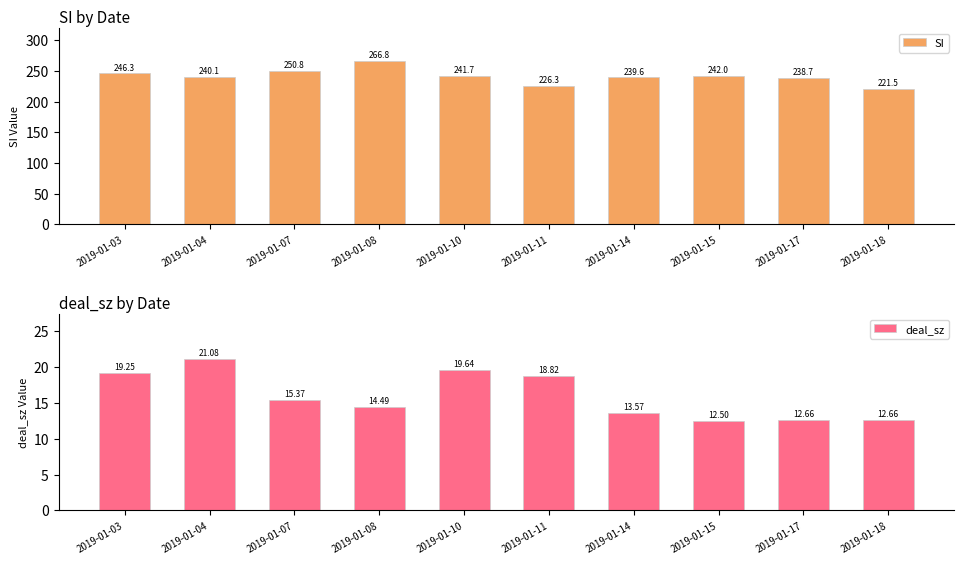

The value of SI at 2019-01-18 is 221.5. True or false?

True